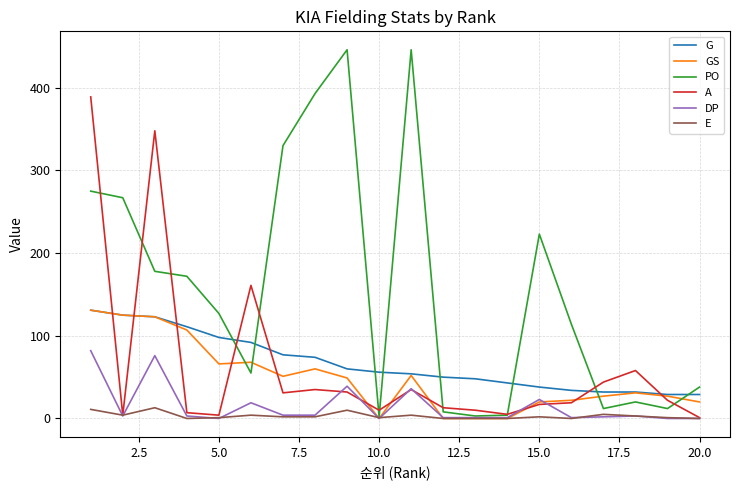

What is the average value of the PO series?

156